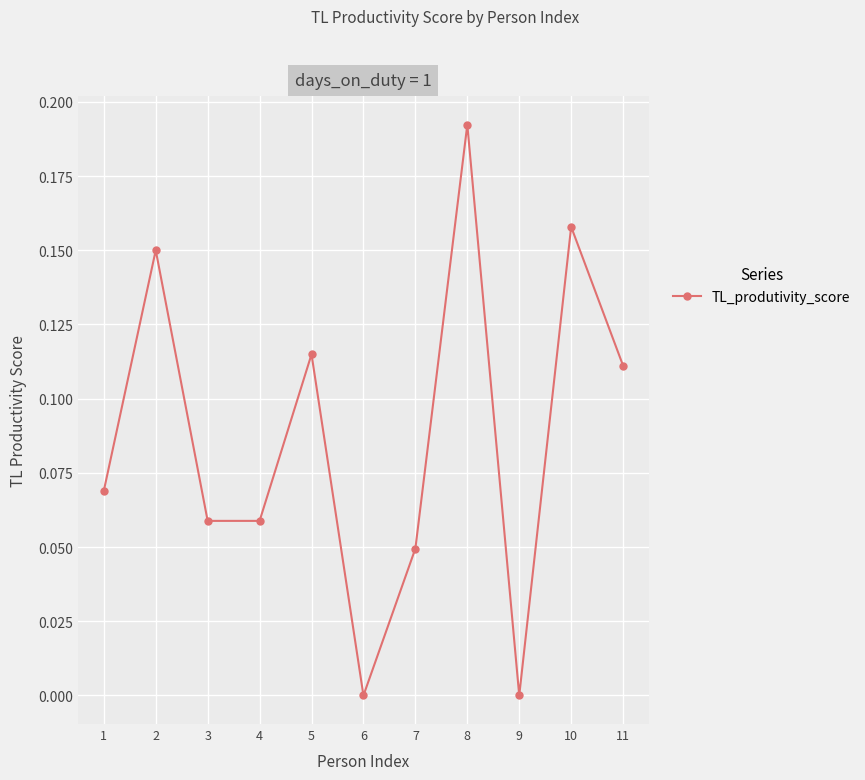

What is the sum of the values at 11 and 8?

0.3